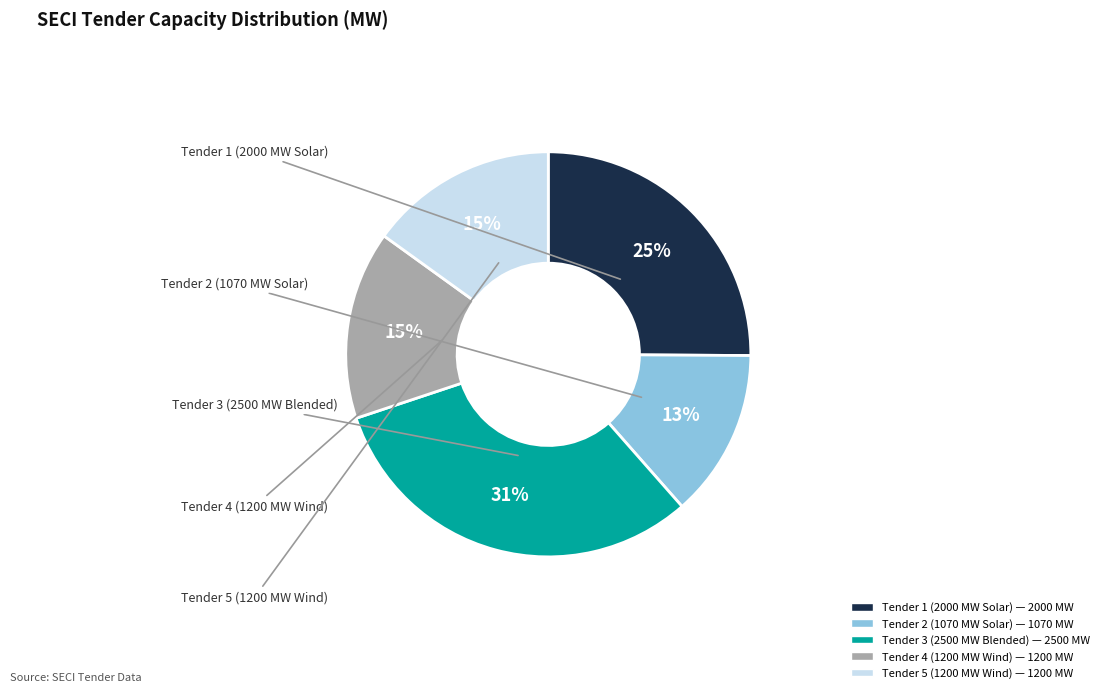

How many slices are in this pie chart?

5